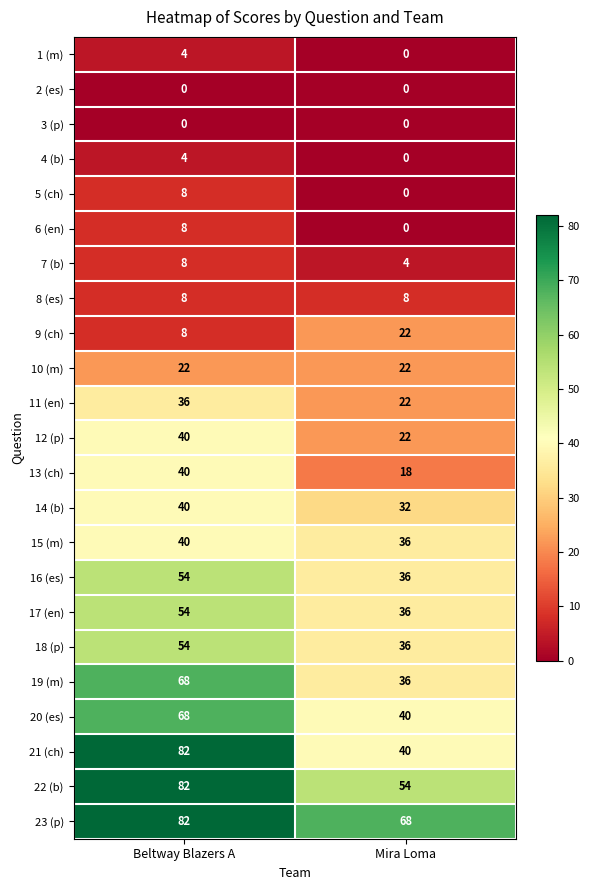

What is the average value of the 14 (b) series?

36